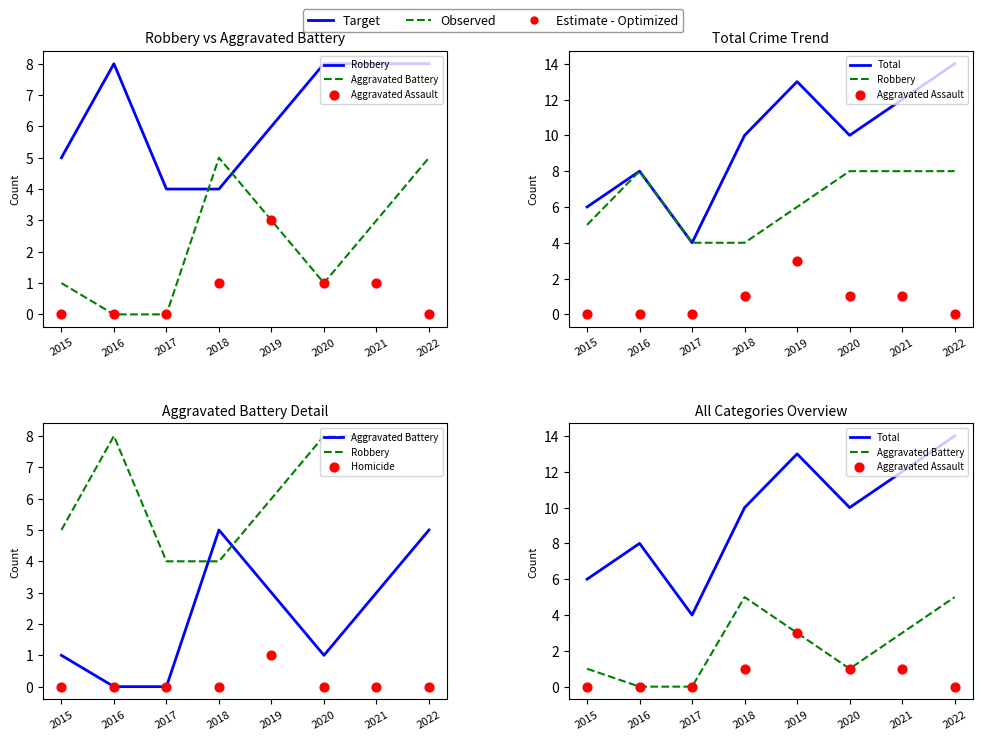

Which series has the widest spread of Y values?

Total